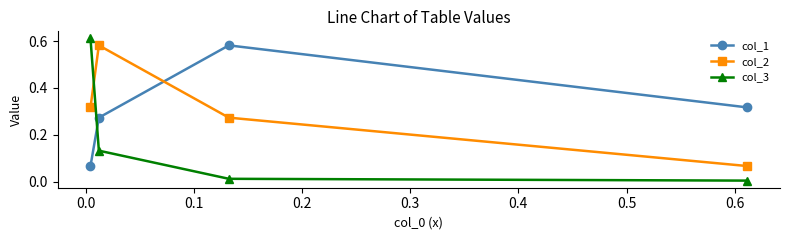

Which series has the widest spread of values?

col_3